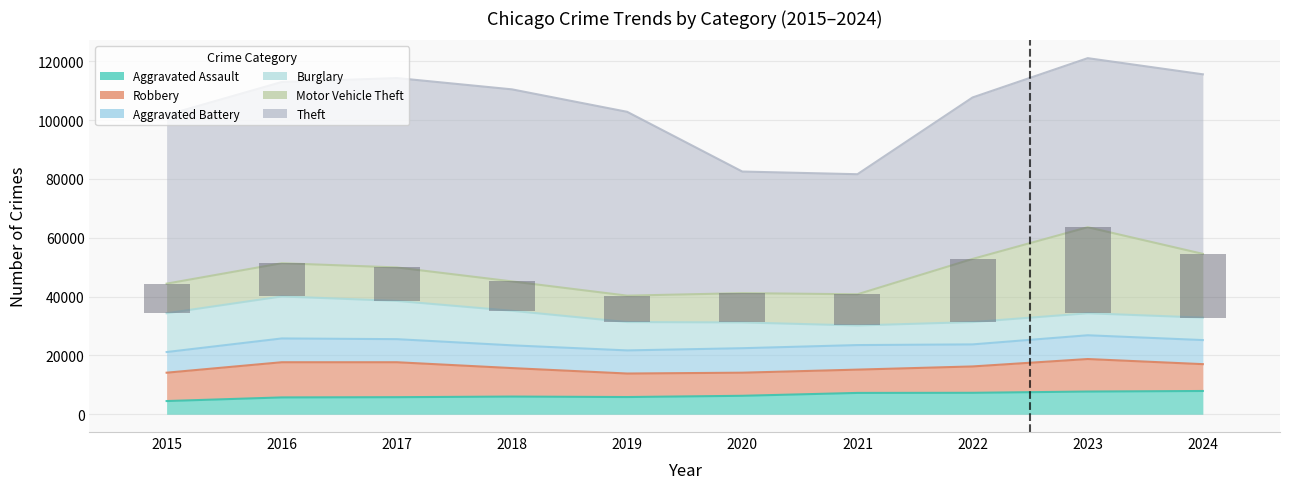

What is the difference between the maximum and minimum values in the Theft series?

24471